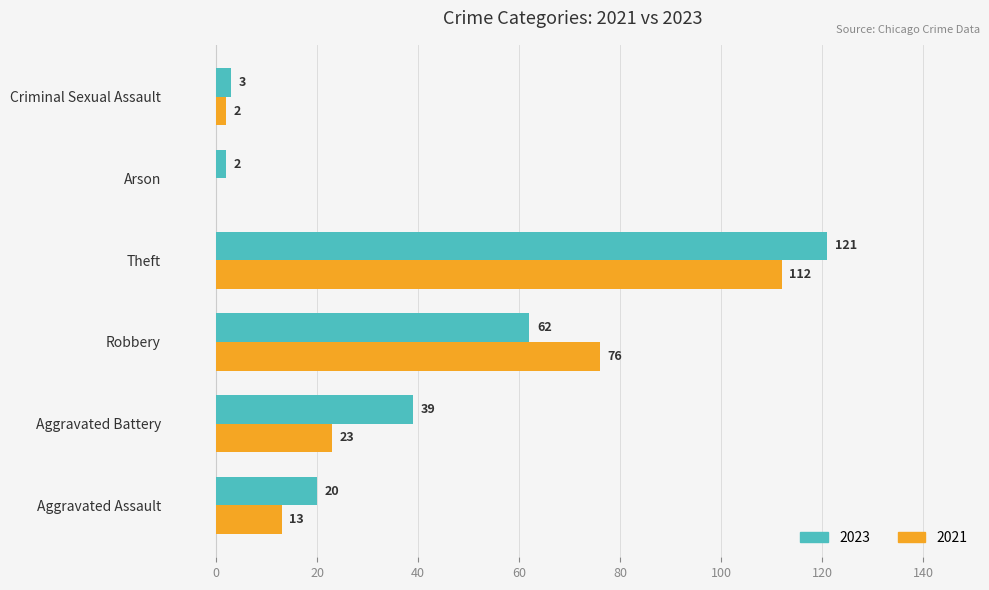

Is it true that 2021 equals 2 at Criminal Sexual Assault?

True